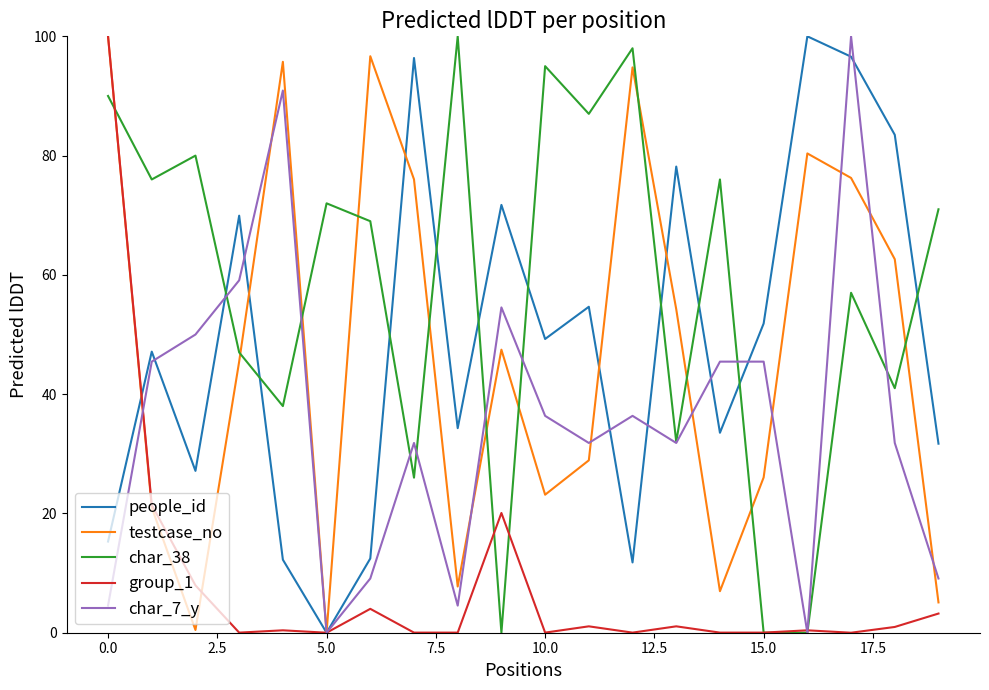

What is the maximum value shown in the chart?

100.0